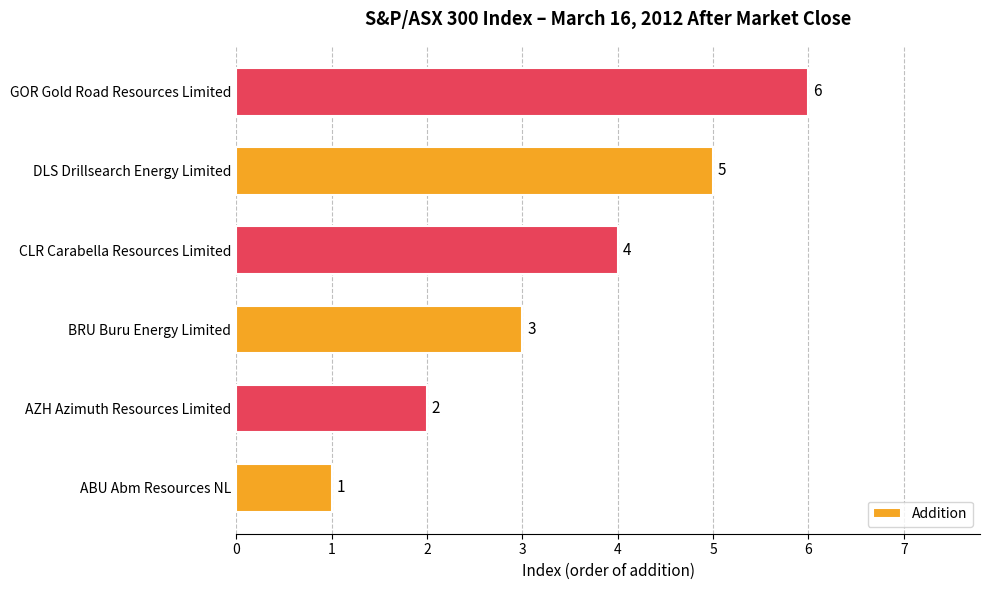

What is the ratio of the value at CLR Carabella Resources Limited to the value at GOR Gold Road Resources Limited?

0.7